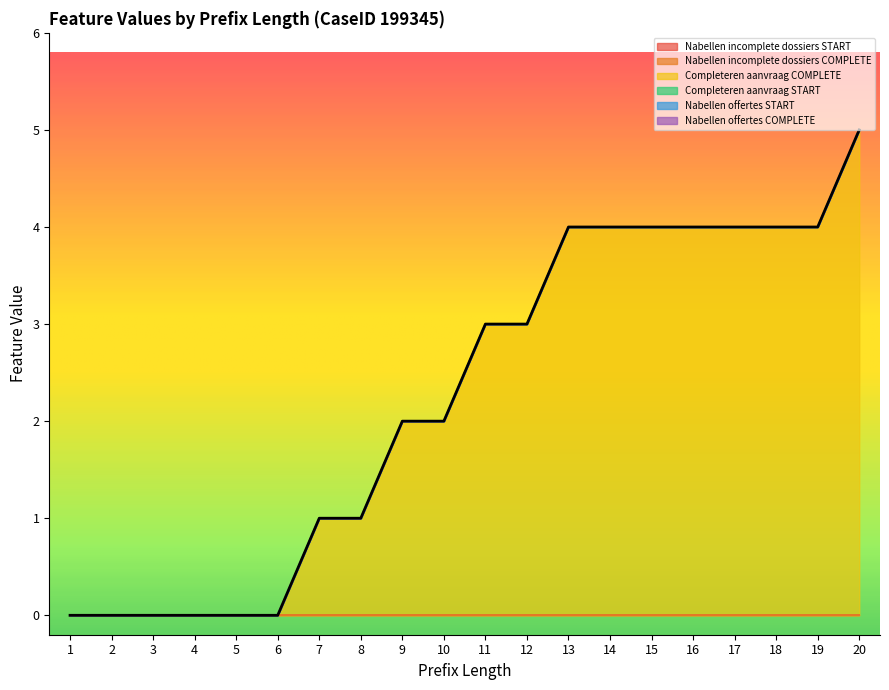

Reading right to left, list all the values displayed in this chart.

W_Nabellen incomplete dossiers-START: 0	0	0	0	0	0	0	0	0	0	0	0	0	0	0	0	0	0	0	0
W_Nabellen incomplete dossiers-COMPLETE: 0	0	0	0	0	0	0	0	0	0	0	0	0	0	0	0	0	0	0	0
W_Completeren aanvraag-COMPLETE: 5	4	4	4	4	4	4	4	3	3	2	2	1	1	0	0	0	0	0	0
W_Completeren aanvraag-START: 0	0	0	0	0	0	0	0	0	0	0	0	0	0	0	0	0	0	0	0
W_Nabellen offertes-START: 0	0	0	0	0	0	0	0	0	0	0	0	0	0	0	0	0	0	0	0
W_Nabellen offertes-COMPLETE: 0	0	0	0	0	0	0	0	0	0	0	0	0	0	0	0	0	0	0	0